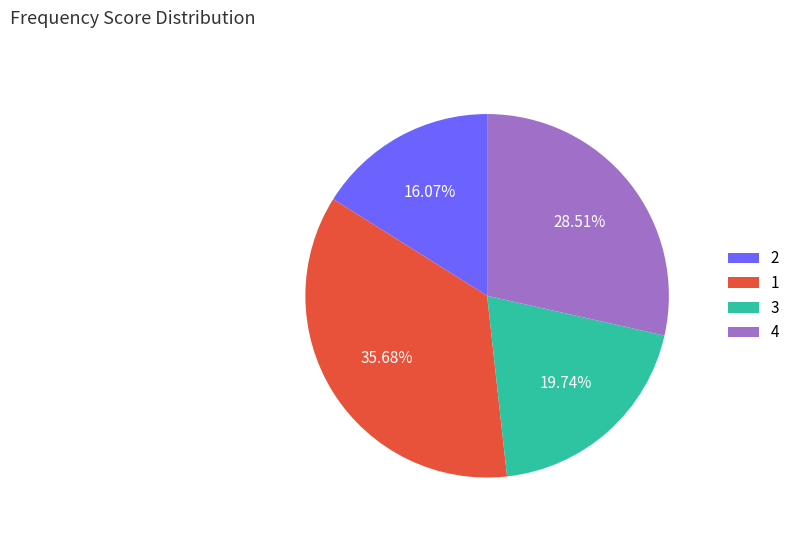

Is there any slice that represents more than half of the pie?

No